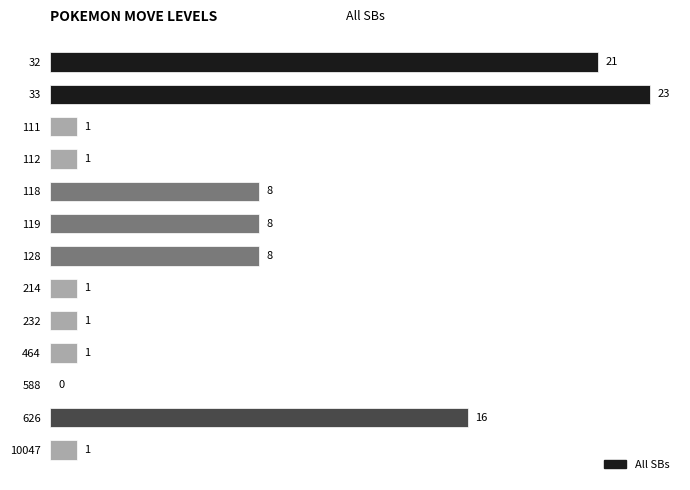

What is the greatest value displayed?

23